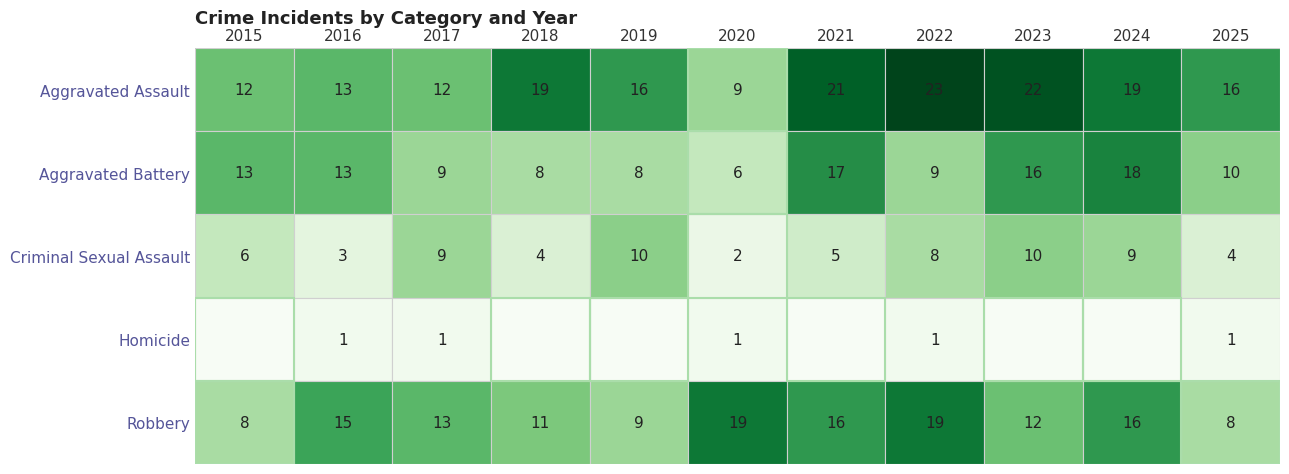

Between 2022 and 2025, which series saw the biggest shift?

Robbery